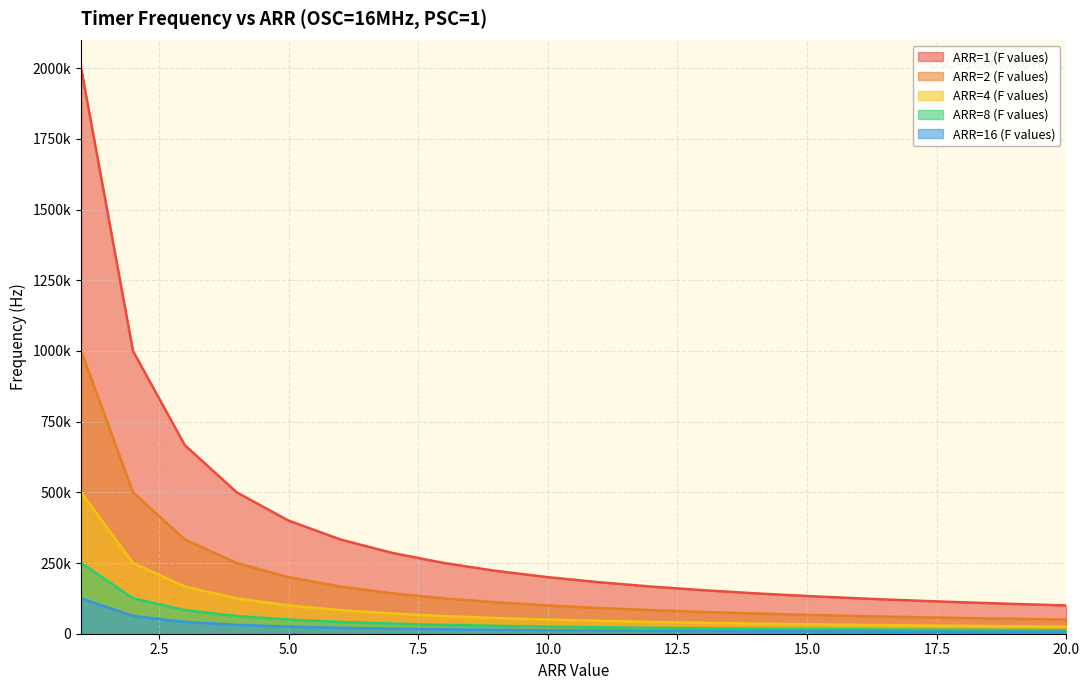

What is the difference between the maximum and minimum values in the ARR=4 (F values) series?

475000.0